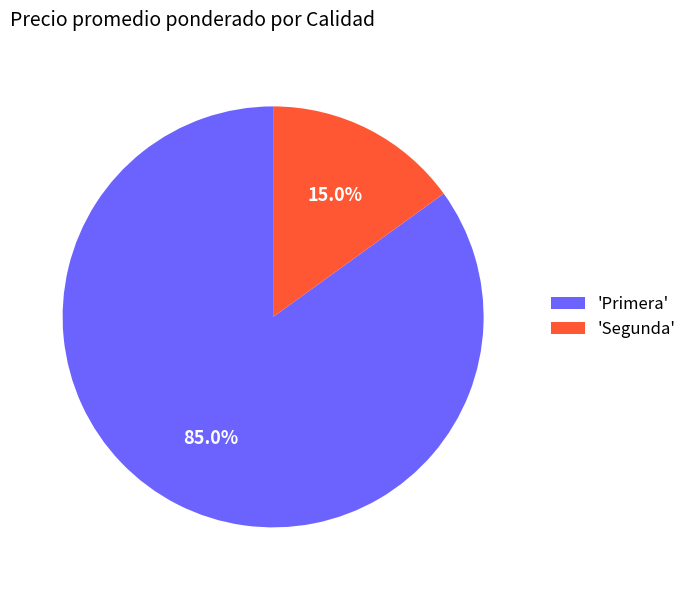

What is the largest slice in the pie chart?

'Primera'